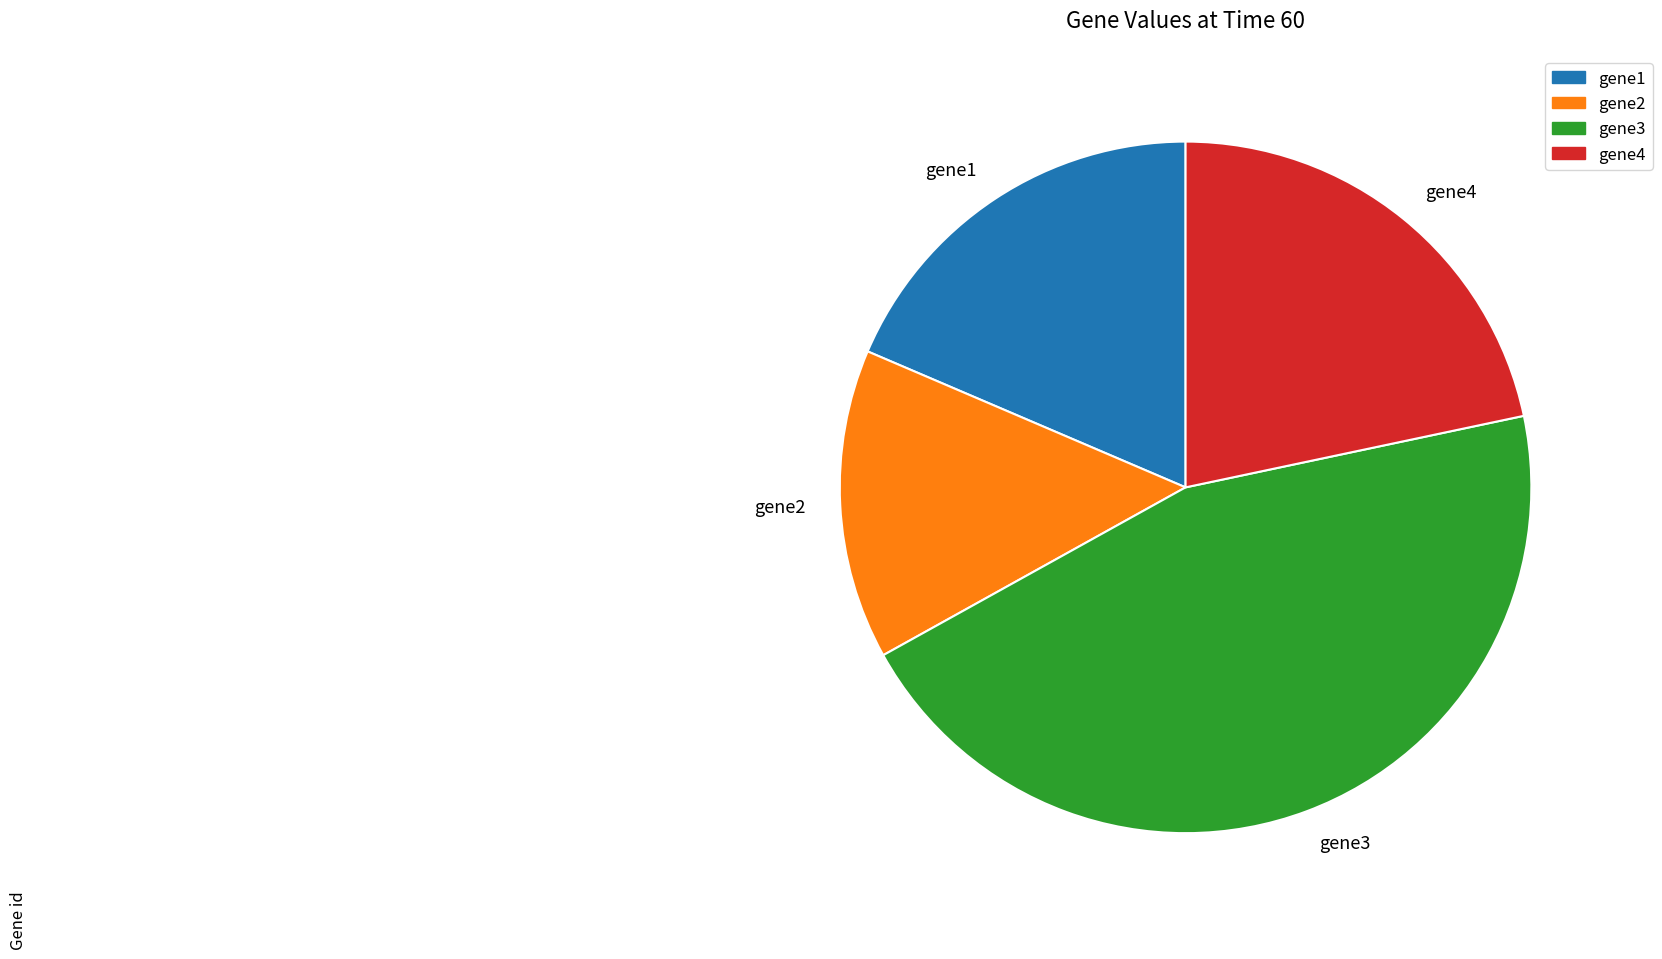

Is the sum of gene1 and gene2 greater than half?

No